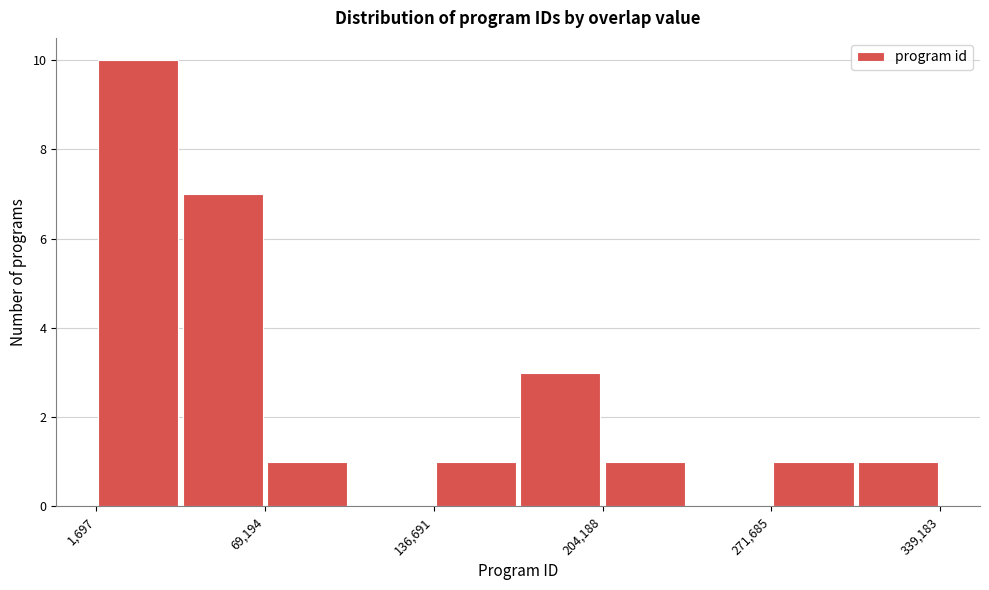

Around what value on the x-axis is the tallest bar? Give the approximate position of its centre, as read against the axis.

20000